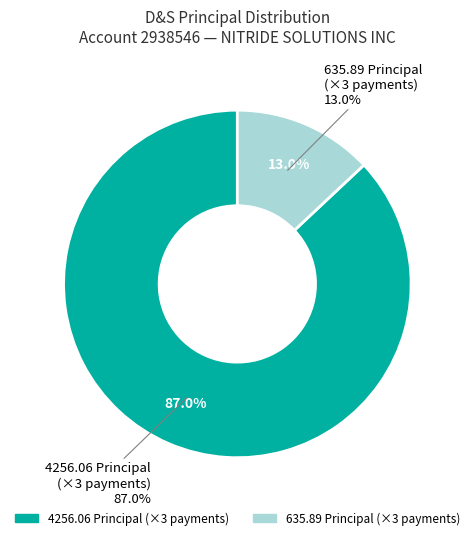

What is the change in value from NITRIDE SOLUTIONS INC (4256.06 #1) to NITRIDE SOLUTIONS INC (635.89 #2)?

-3620.2